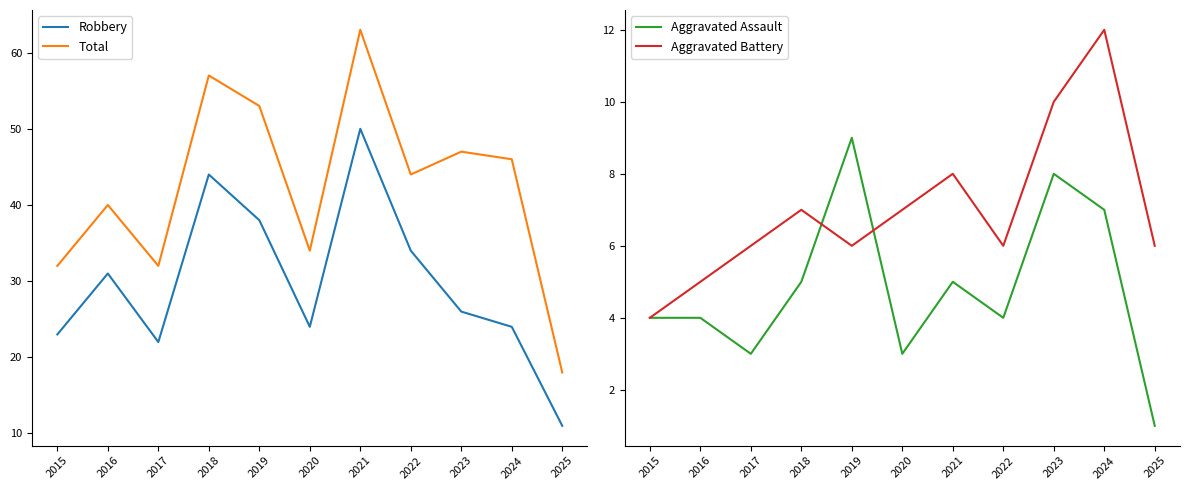

What is the value of the Aggravated Assault point at the 6th from the left?

3